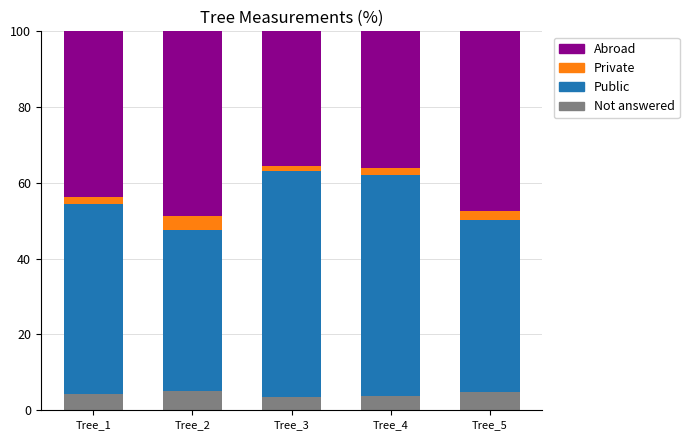

How many bars are there in total?

5